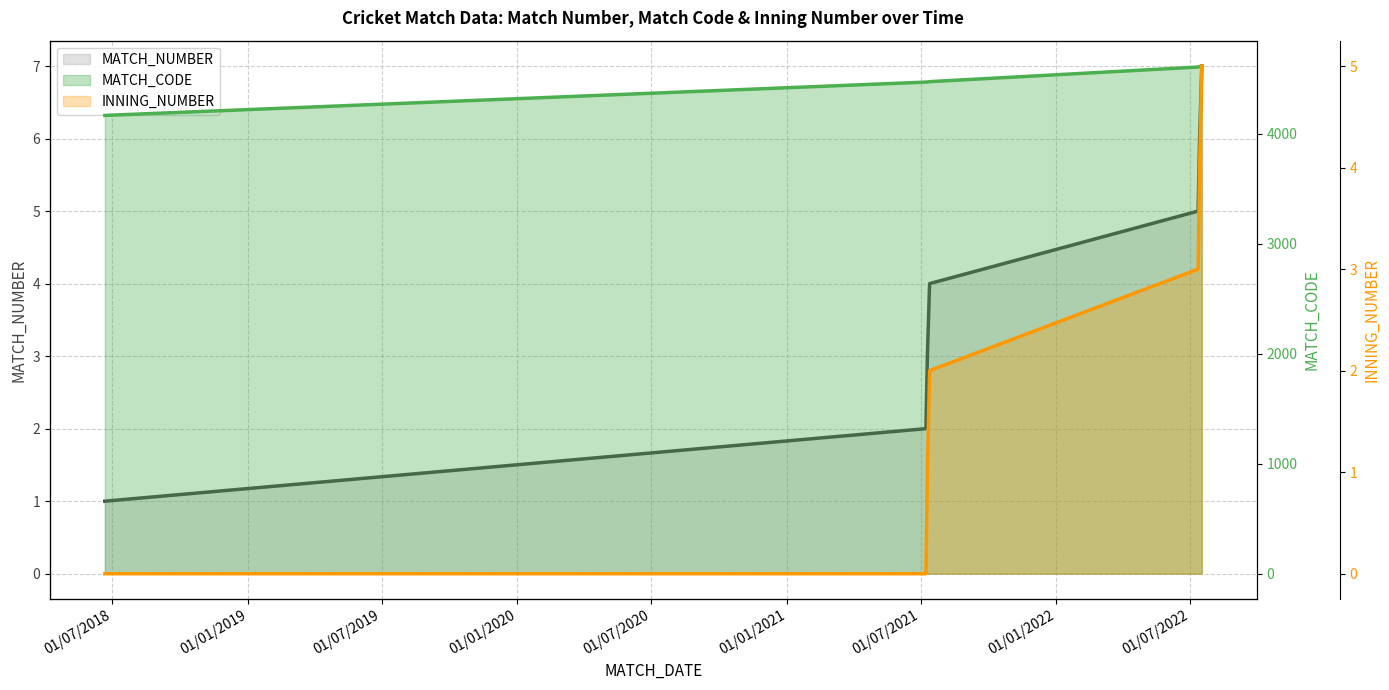

What is the sum of all MATCH_CODE values?

31430